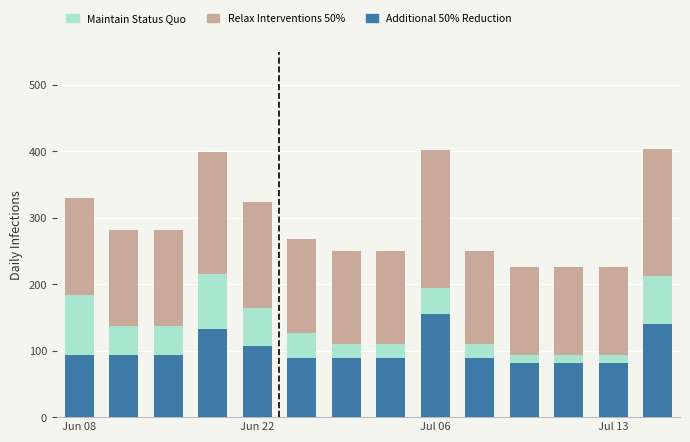

What is the average value of the Additional 50% Reduction series?

101.0